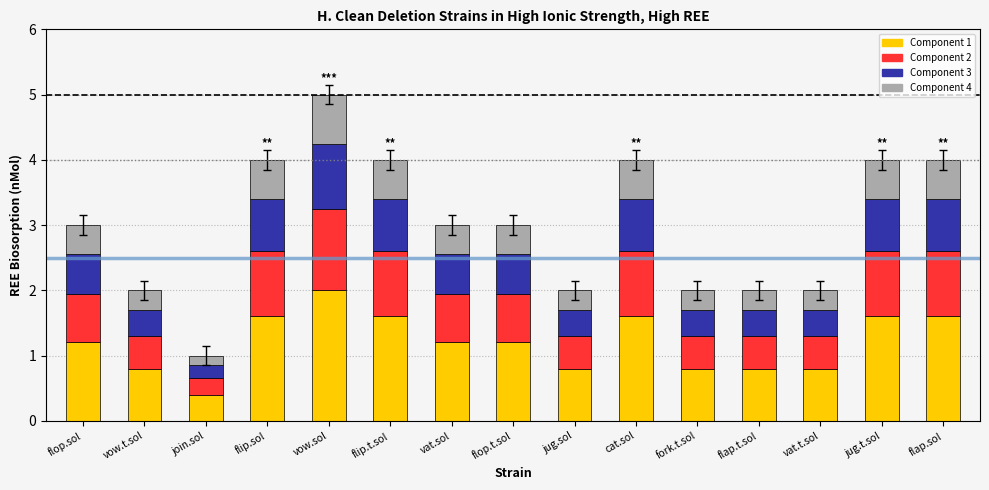

What is the total value across all series at vow.t.sol?

2.0